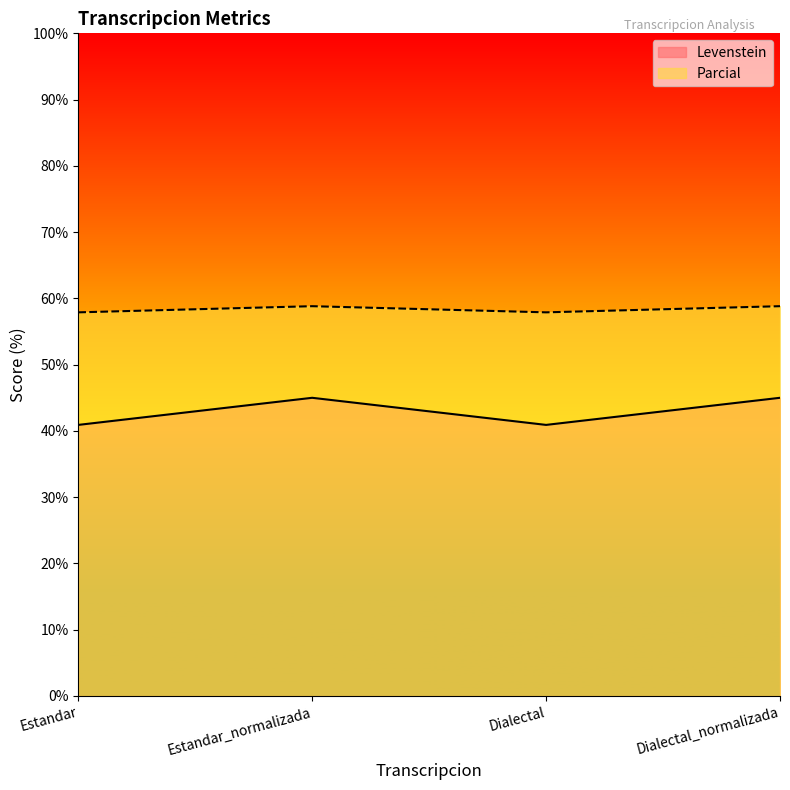

True or false: Levenstein and Parcial intersect in this chart.

False